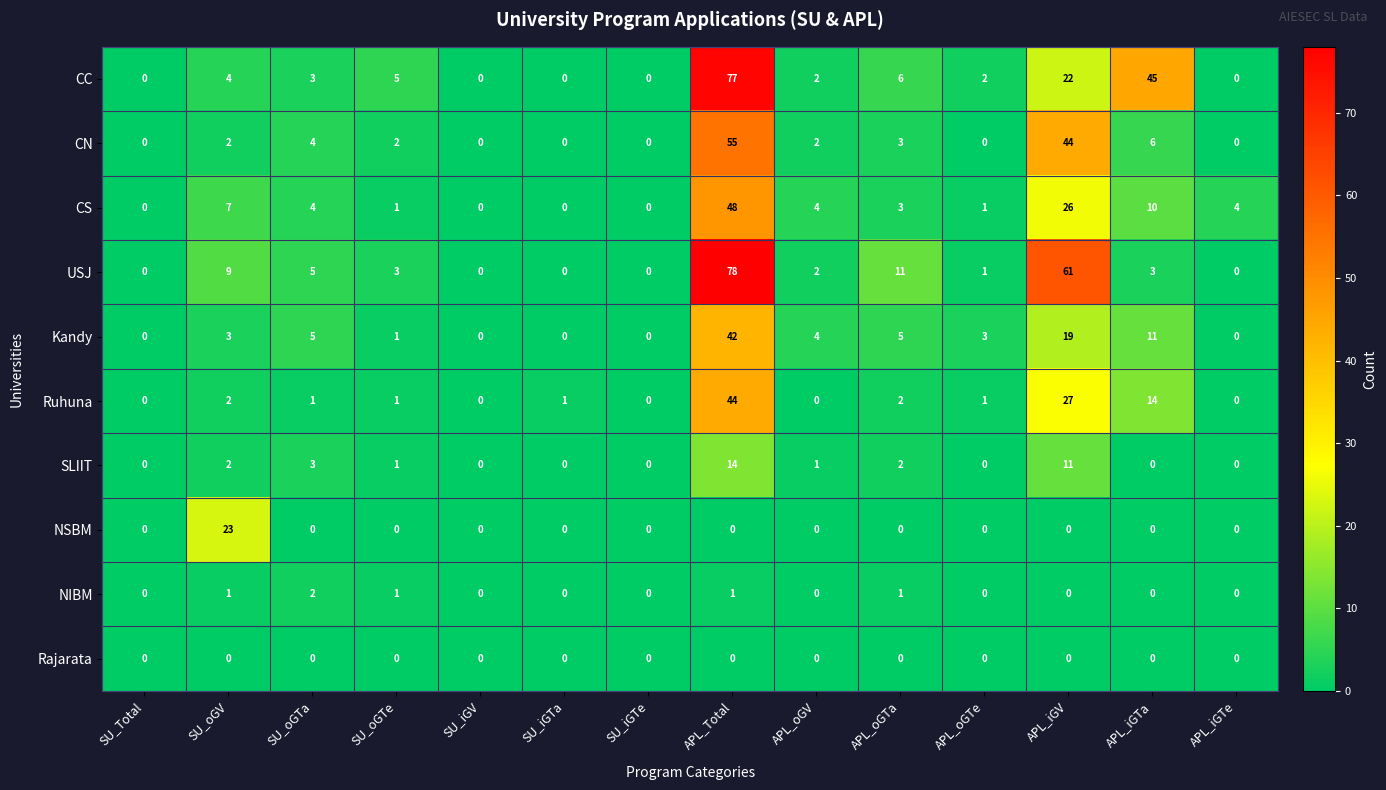

What is the difference between the maximum and minimum values in the USJ series?

78